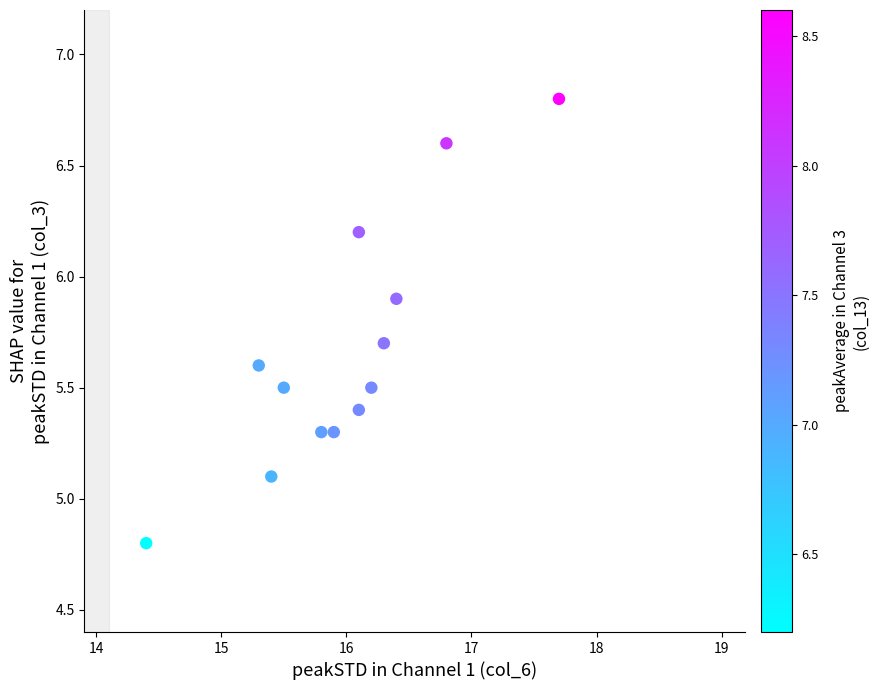

What Y value in the scatter plot is closest to 5?

5.1